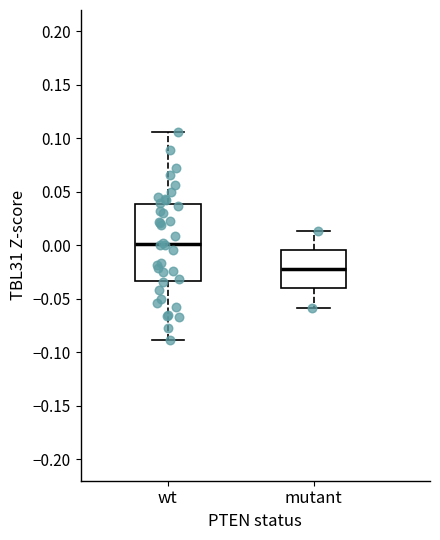

Which box has the highest median line?

wt